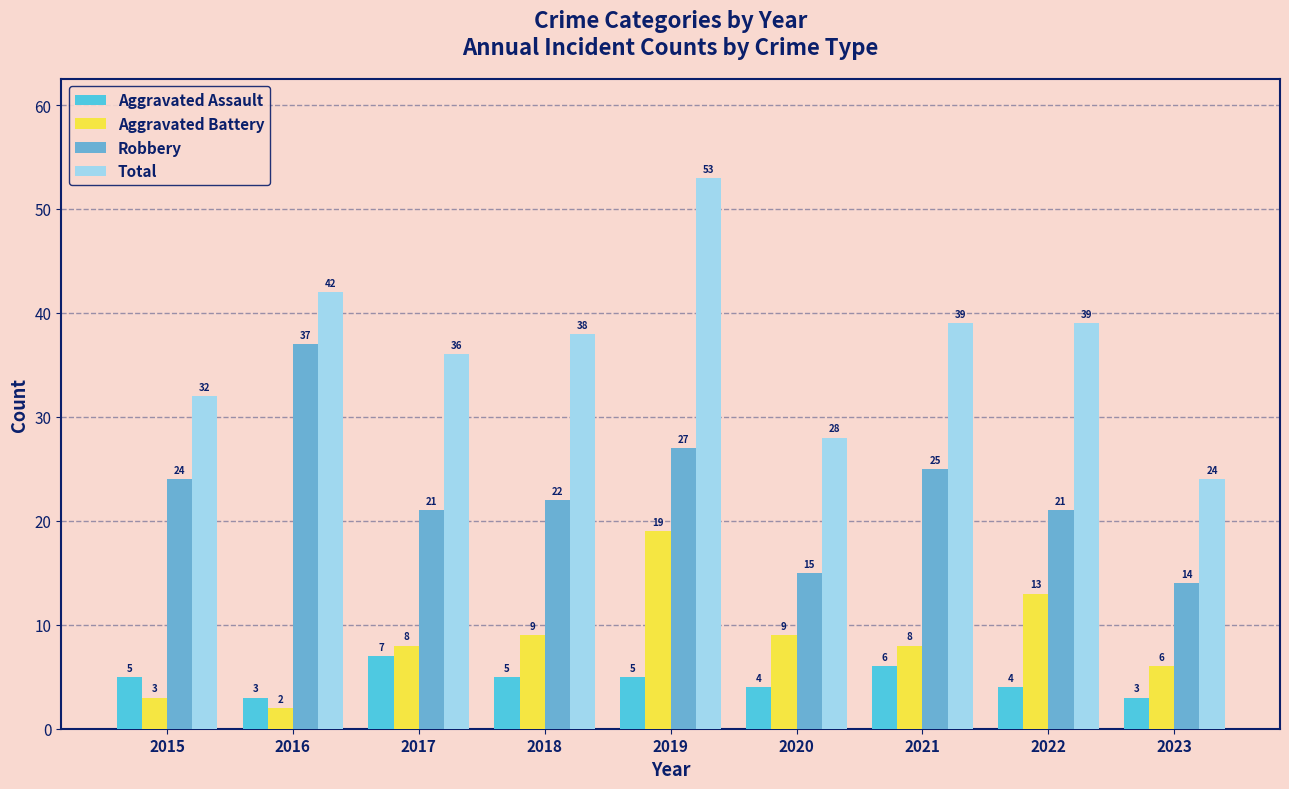

Are the bars horizontal?

No